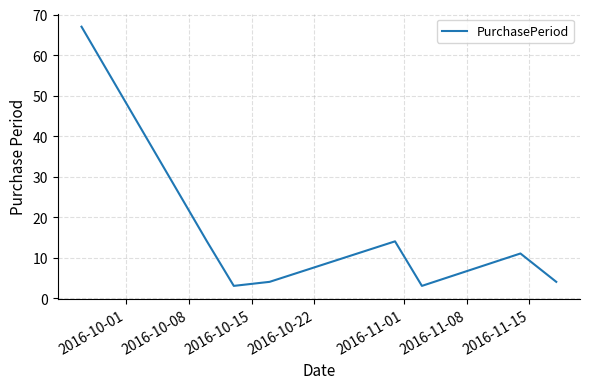

What is the sum of all values?

120